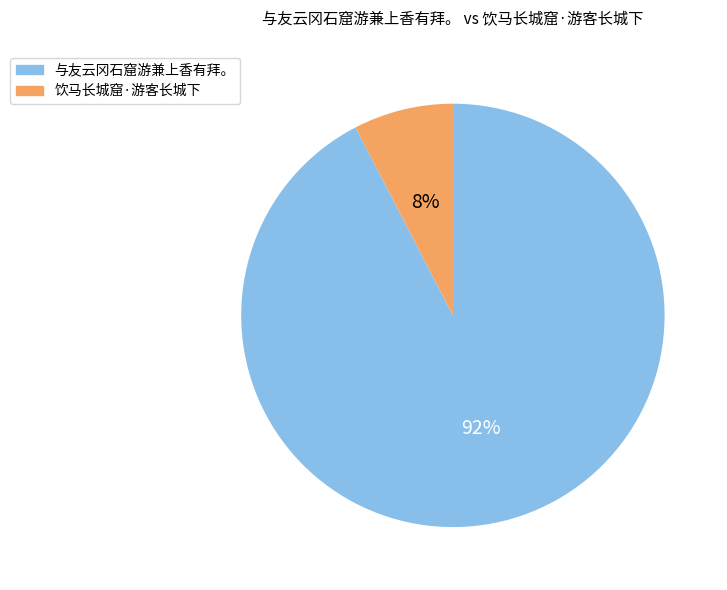

What is the ratio of the value at 饮马长城窟·游客长城下 to the value at 与友云冈石窟游兼上香有拜。?

0.1